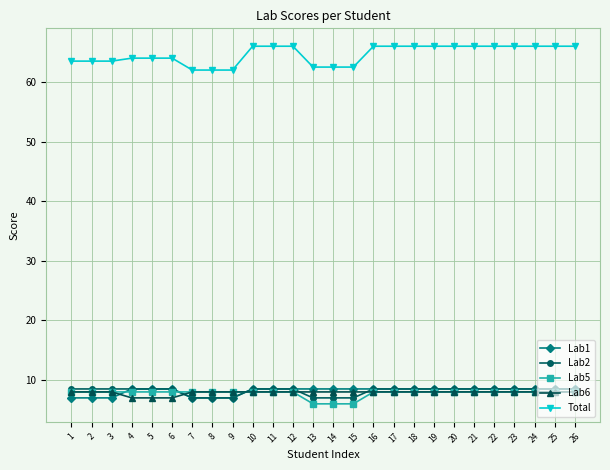

The Total series shows 84.7 at 4. True or false?

False